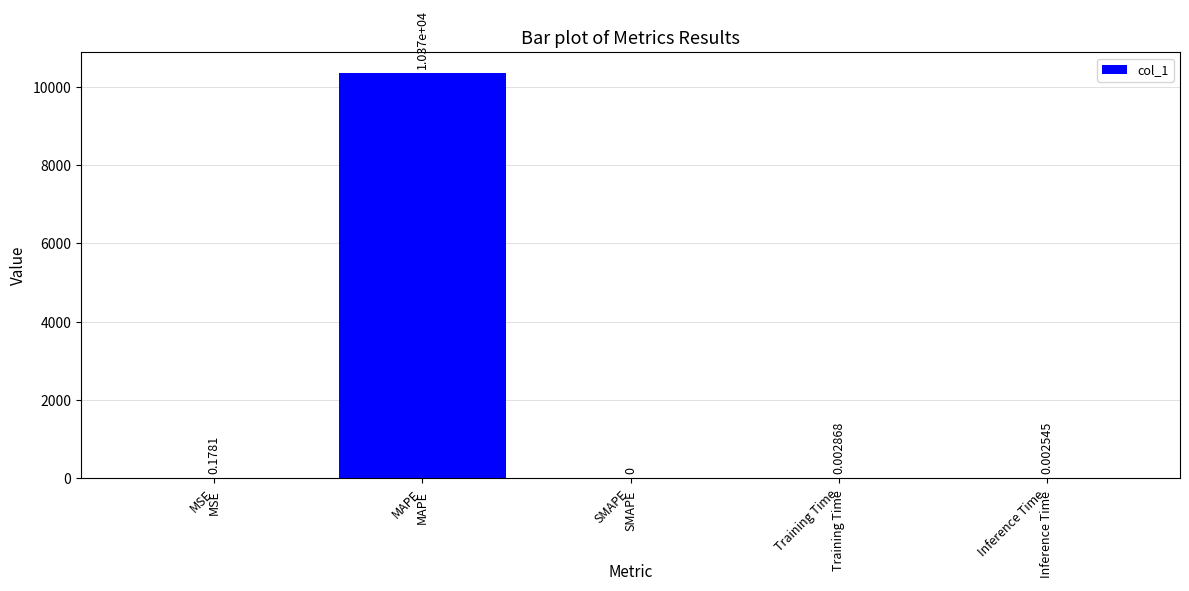

What is the sum of all values?

10367.9